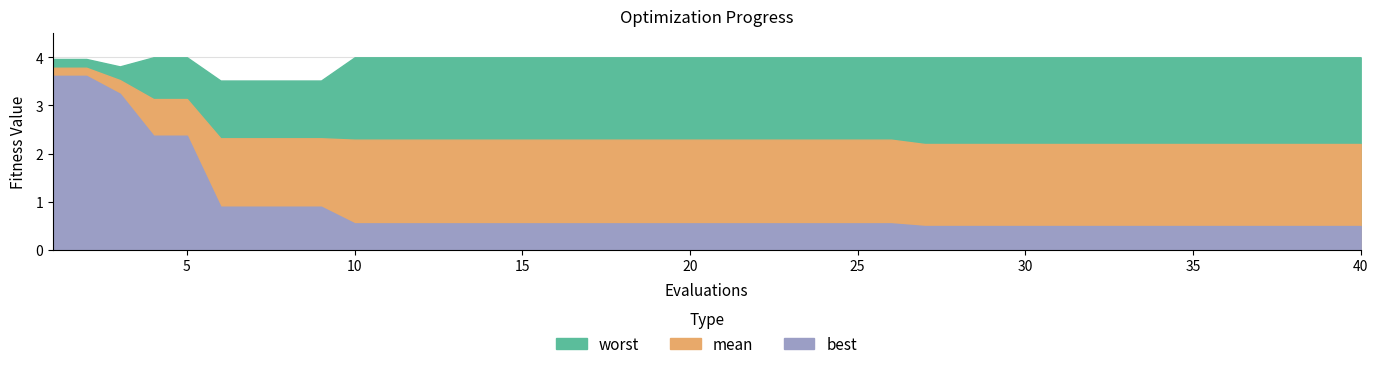

Which series has the largest range (max minus min)?

best